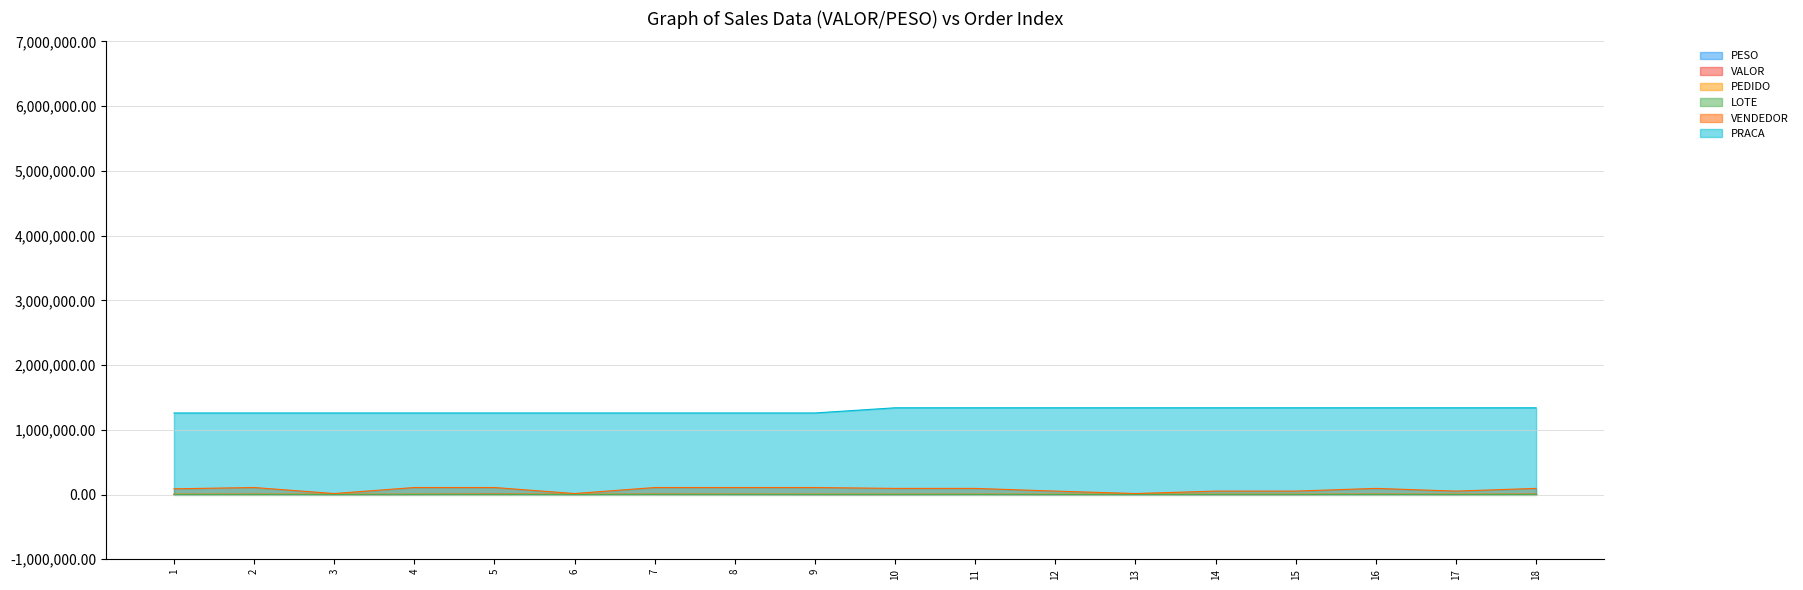

True or false: PRACA has more than 2 interior local peaks.

False